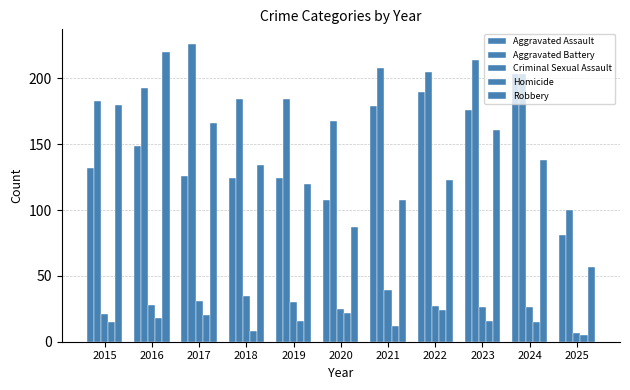

At which label is Homicide closest to 14?

2015